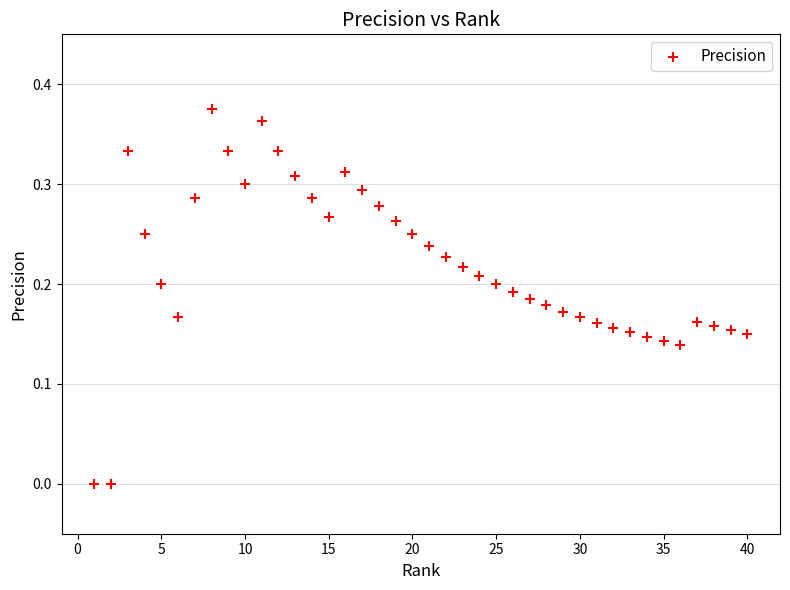

What is the range of X values (max minus min)?

39.0